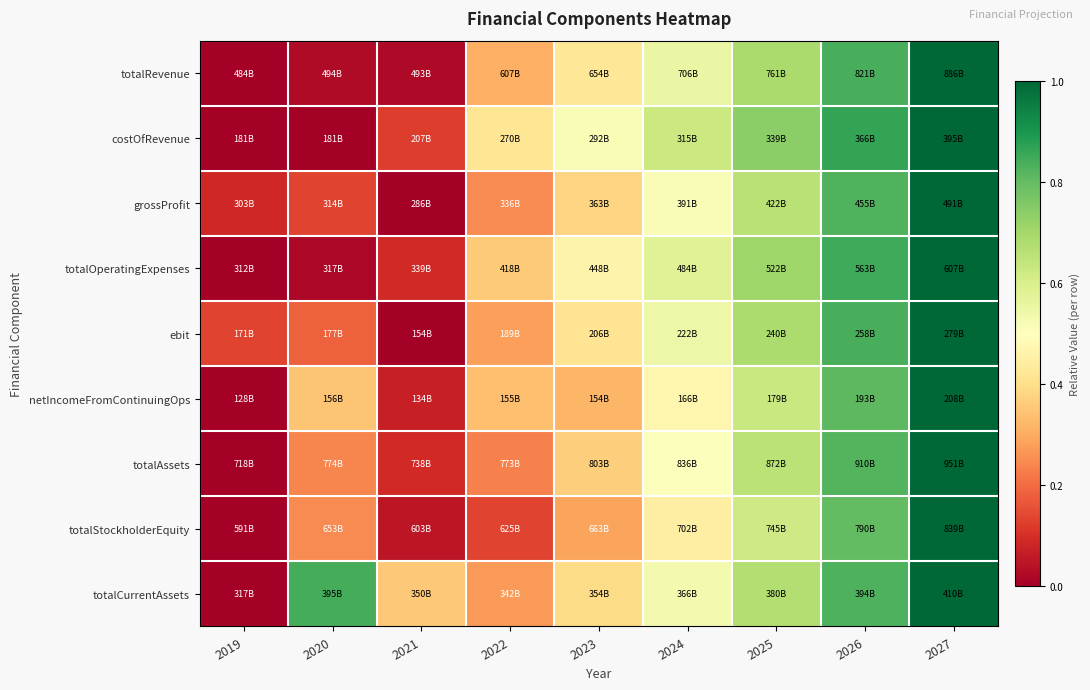

Between 2026 and 2021, which is larger?

2026